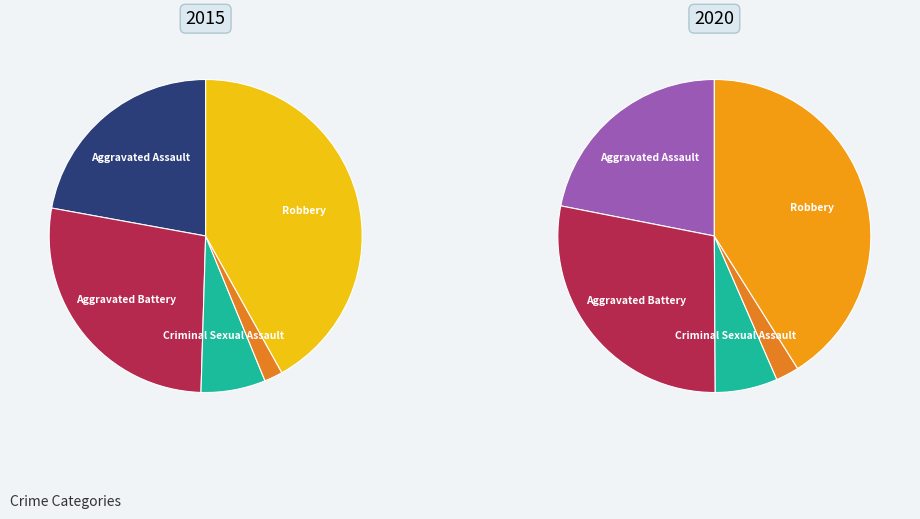

What is the smallest slice in the pie chart?

Homicide